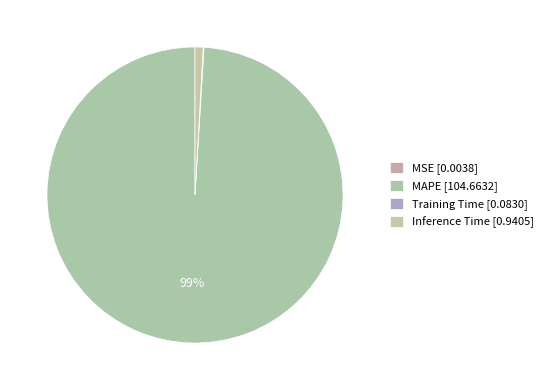

Count the number of slices in the pie.

4